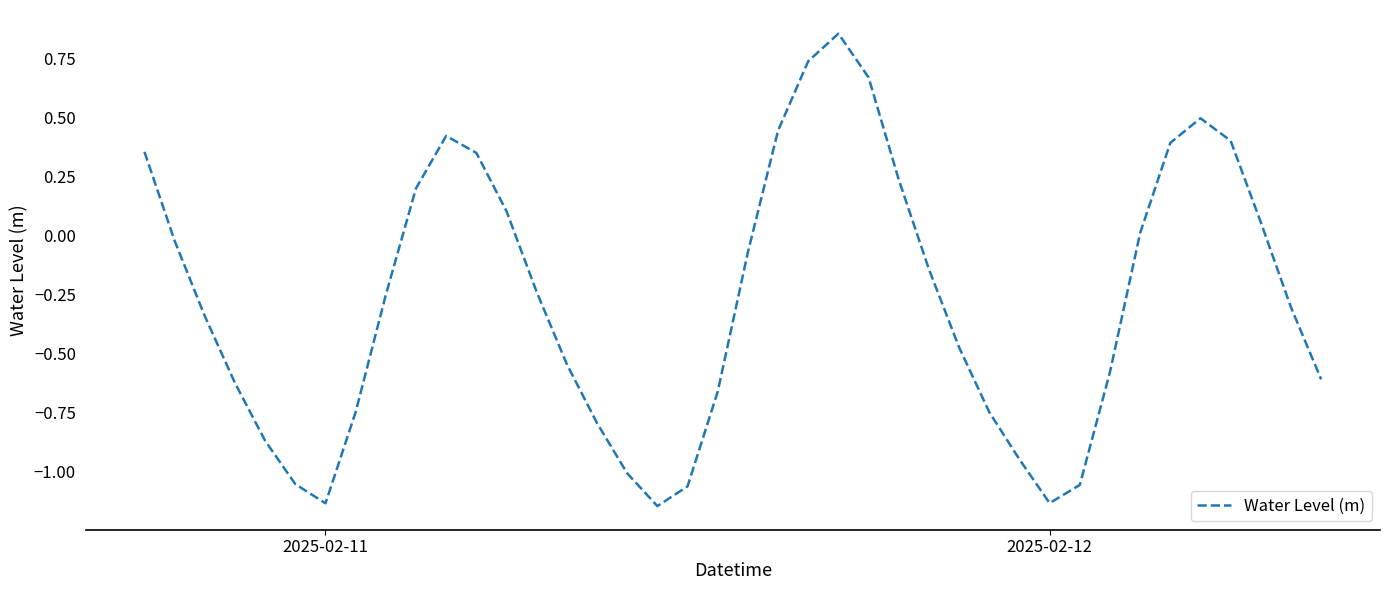

What is the difference between the maximum and minimum values?

2.0